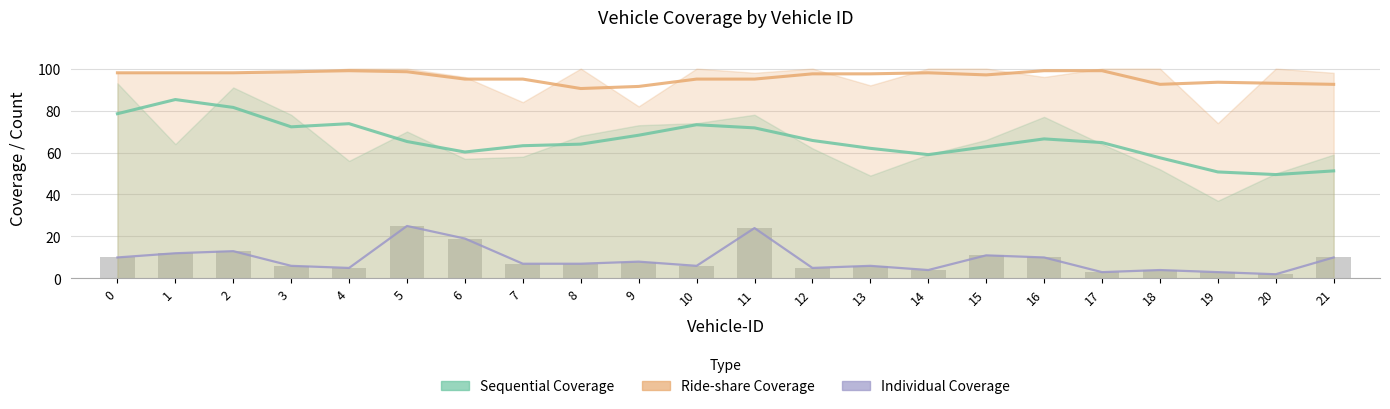

Is it true that Sequential Coverage equals 26.1 at 8?

False